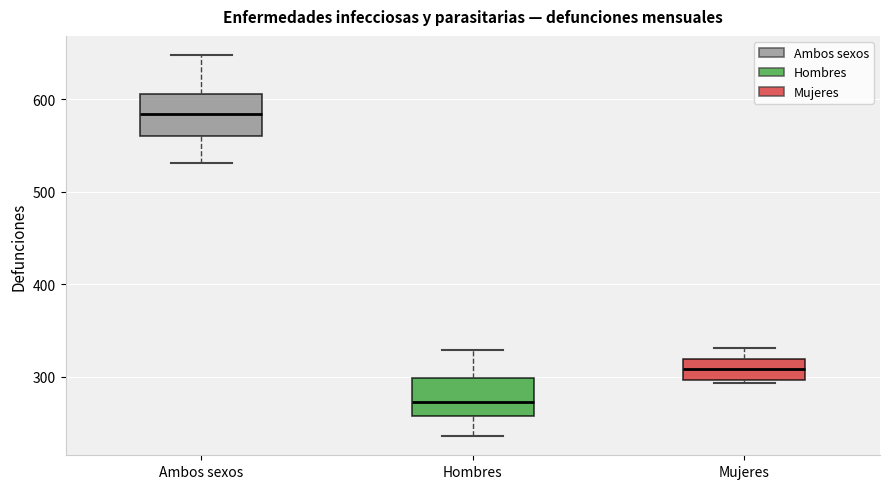

Which box's median line is the highest?

Ambos sexos